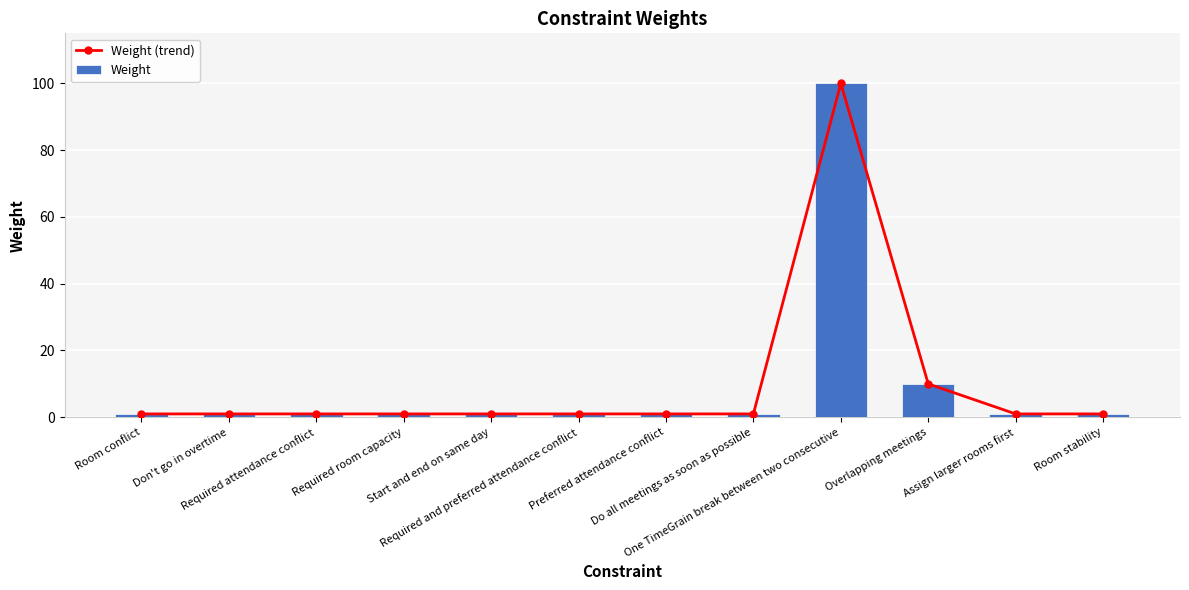

Between One TimeGrain break between two consecutive and Overlapping meetings, which series saw the biggest shift?

Weight (trend)